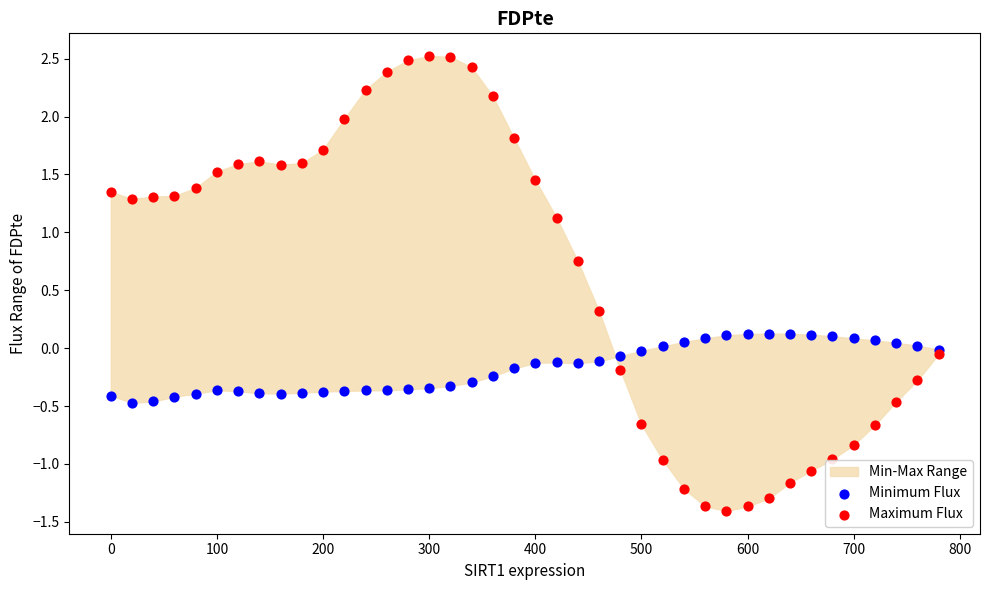

Which series contains the highest Y value?

Maximum Flux